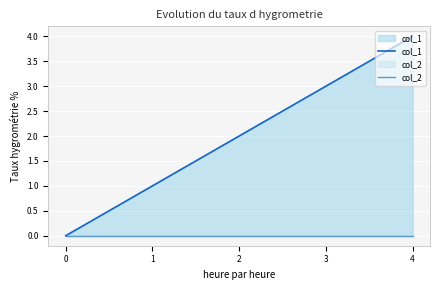

True or false: col_1 and col_2 cross at least once.

False